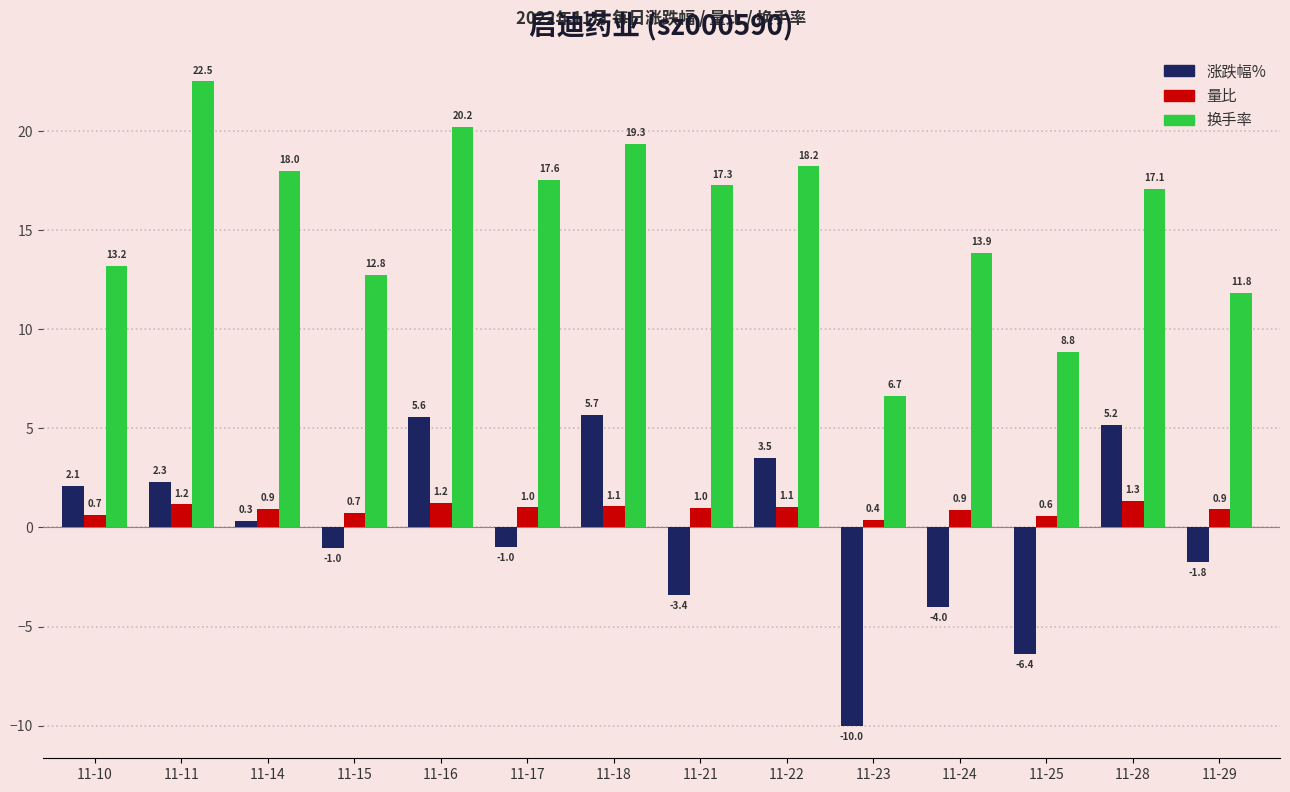

Is it true that 量比 equals 0.7 at 11-10?

True